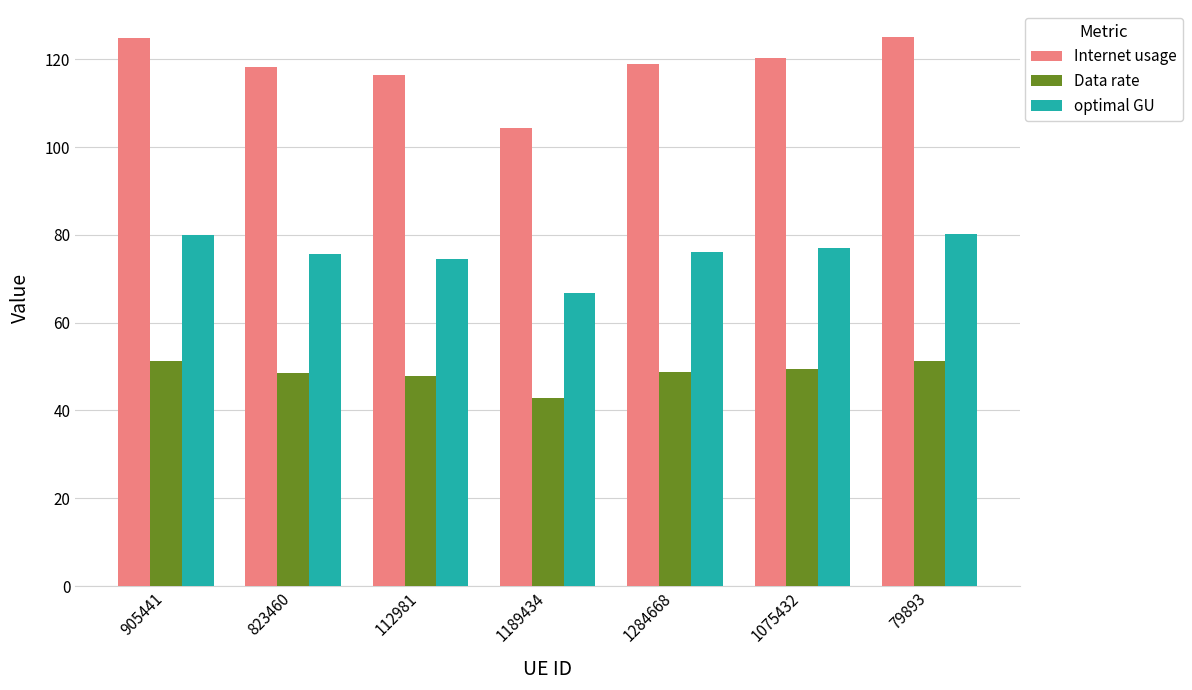

The value of optimal GU at 112981 is 113.6. True or false?

False